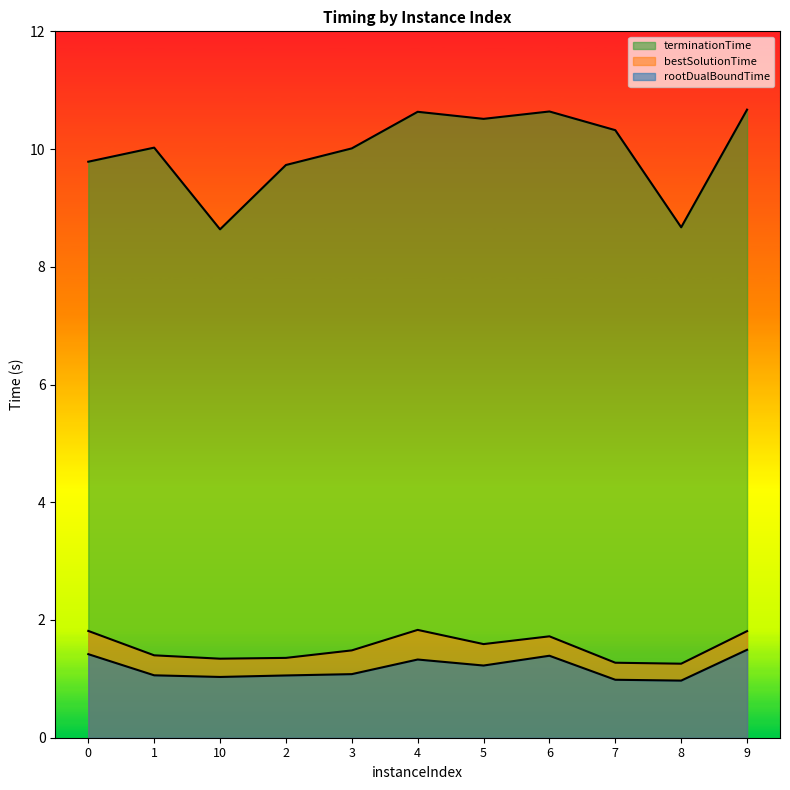

Between 1 and 6, which series saw the biggest shift?

terminationTime